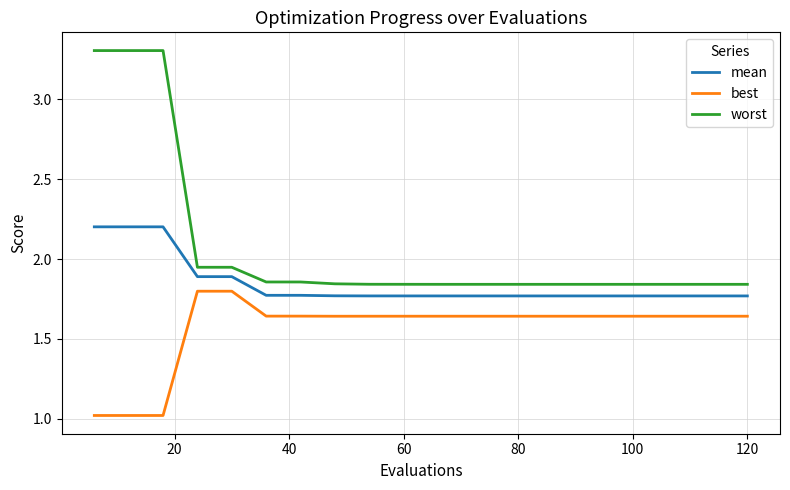

Which series has the widest spread of values?

worst